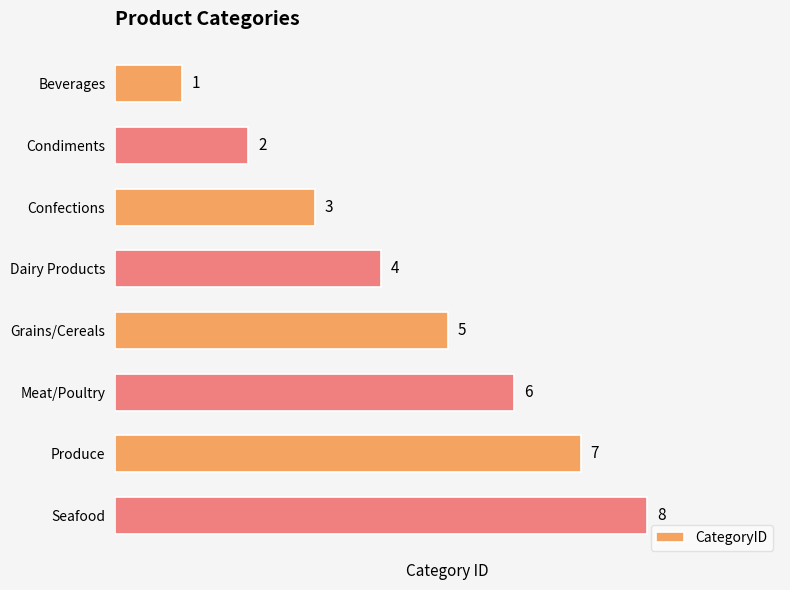

What is the difference between the maximum and minimum values?

7